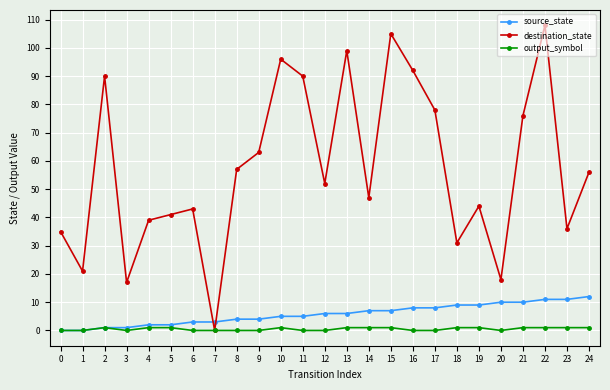

At which category is the sum across all series the highest?

22